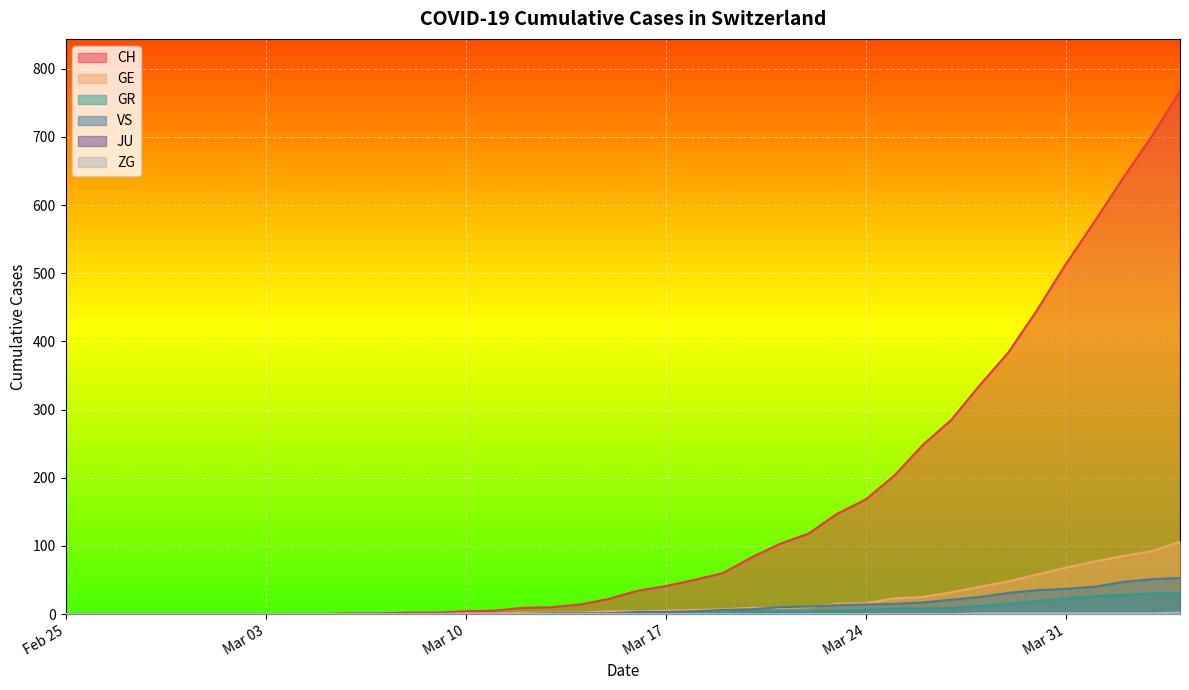

Between 2020-03-21 and 2020-03-28, which series saw the biggest shift?

CH